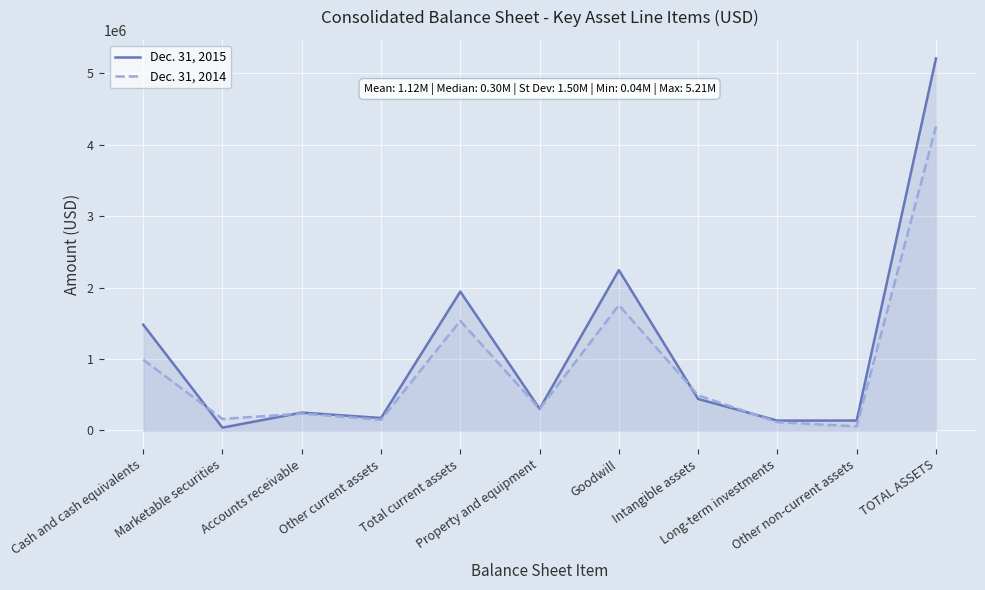

How many interior local valleys does the Dec. 31, 2015 series have?

4